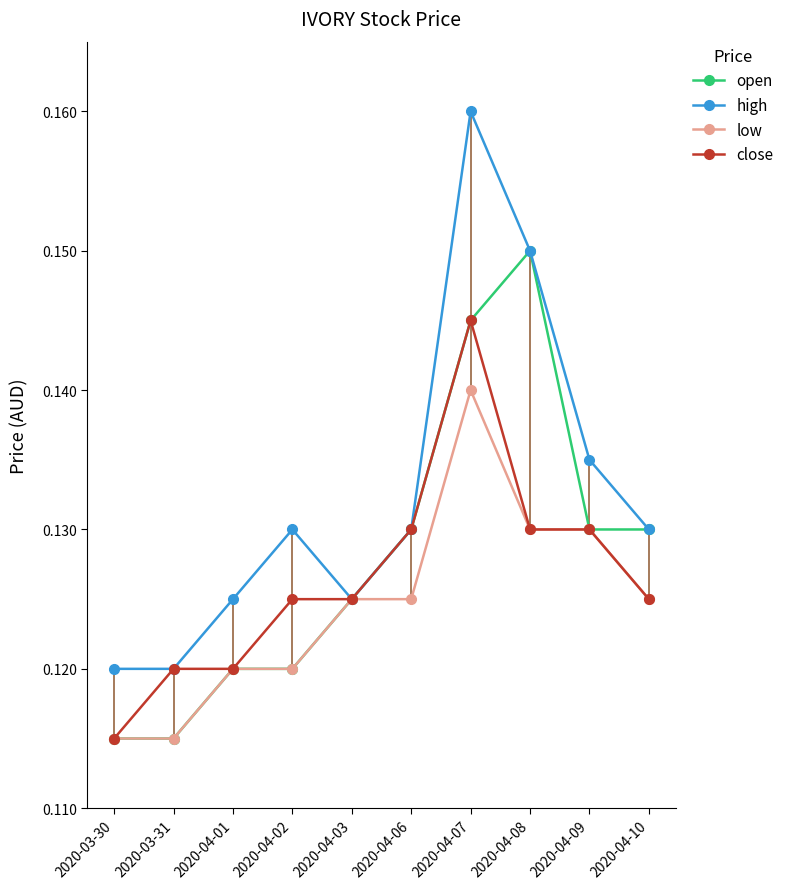

The value of open at 2020-04-07 is 0.0. True or false?

False